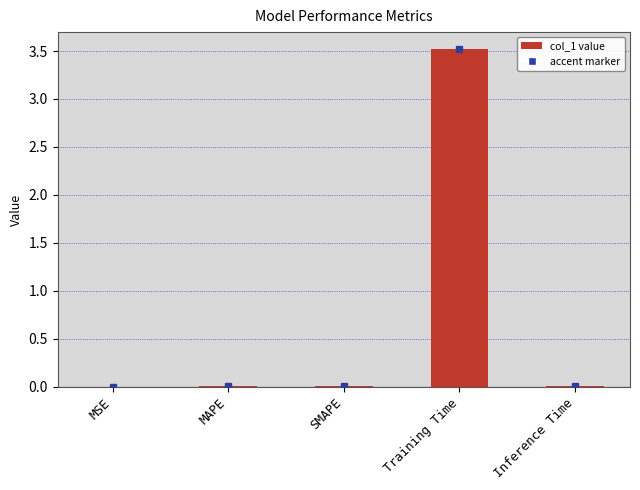

What is the greatest value displayed?

3.5